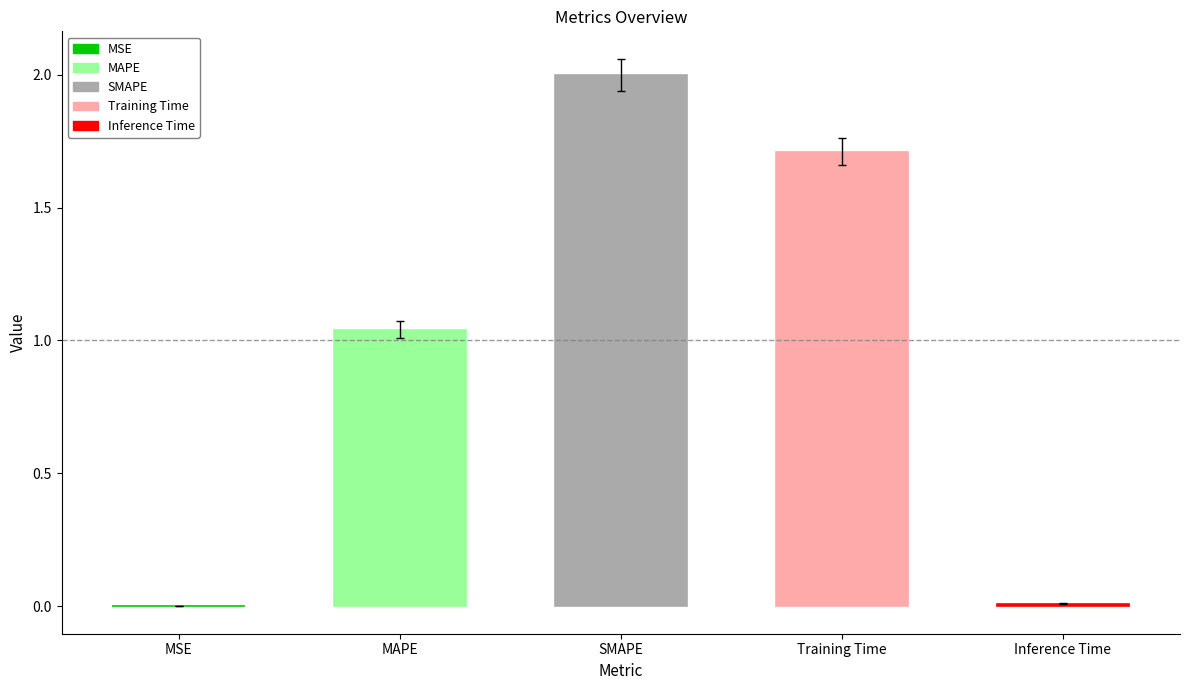

Count the number of data series in this chart.

1